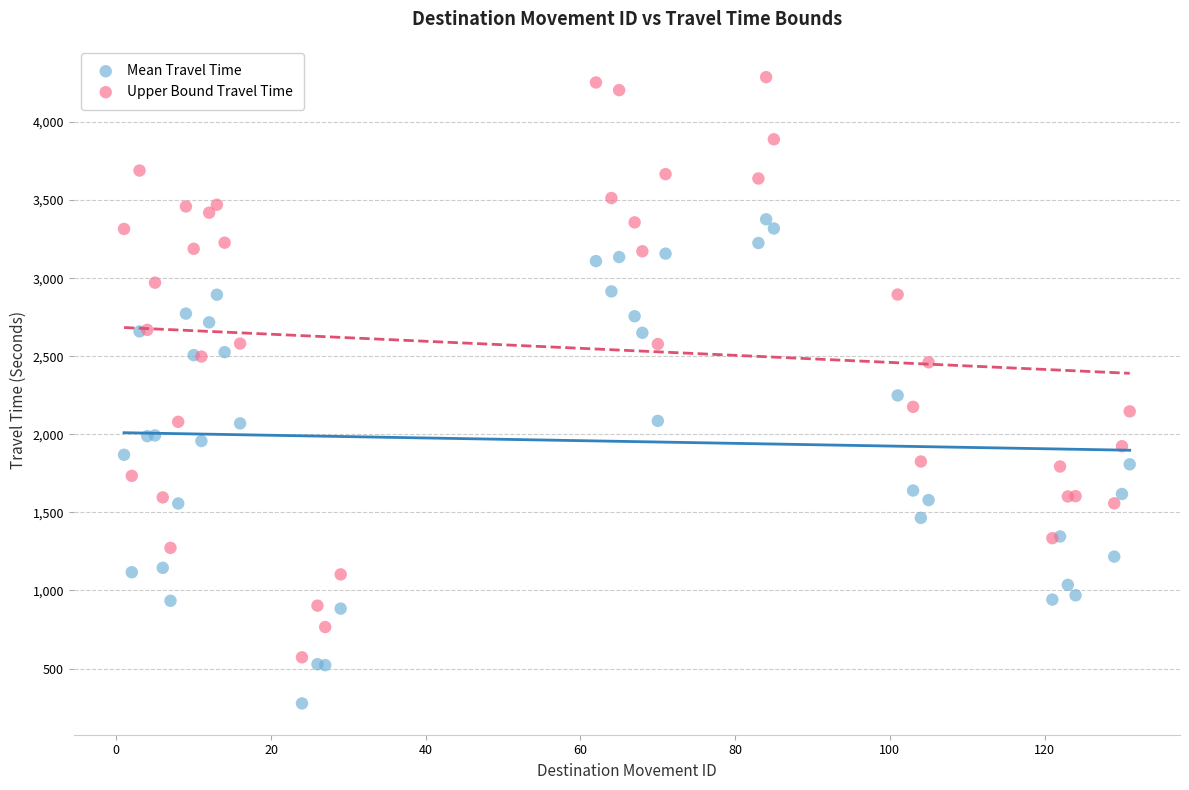

Which series contains the lowest Y value?

Mean Travel Time